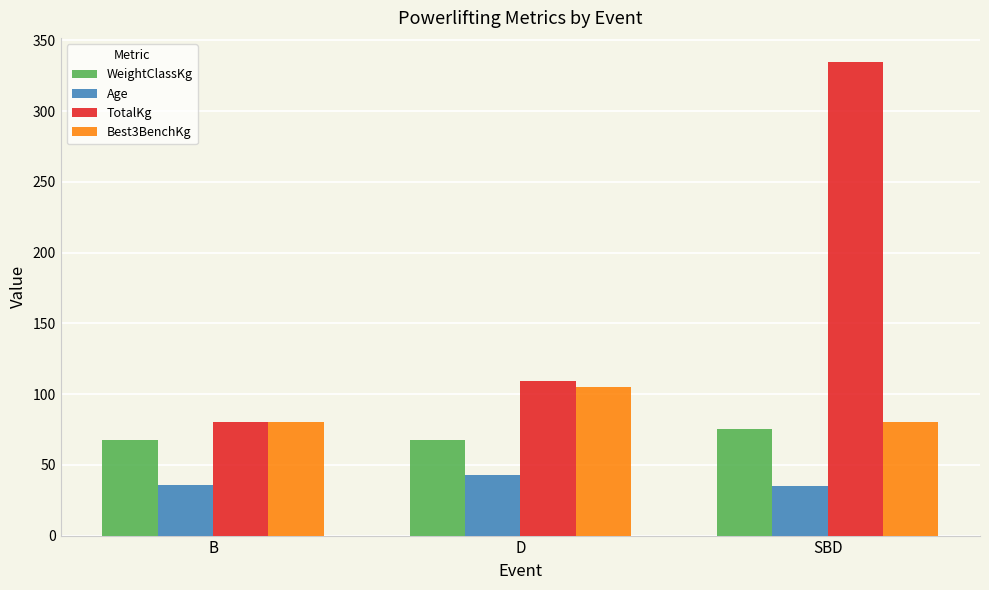

The value of WeightClassKg at B is 36.1. True or false?

False